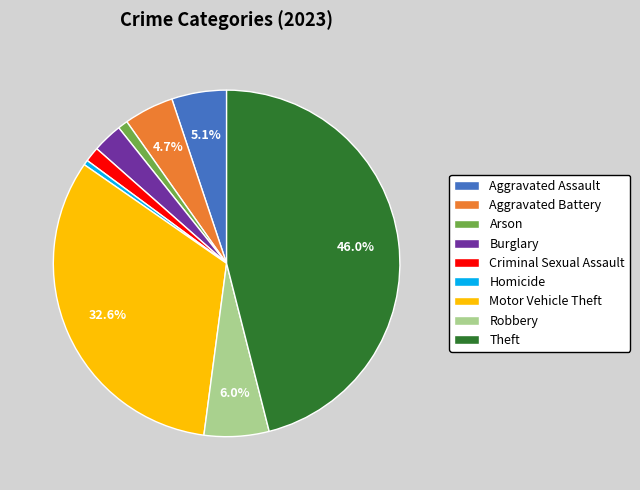

To the nearest percent, what is the difference between the largest and smallest slice percentages?

46%